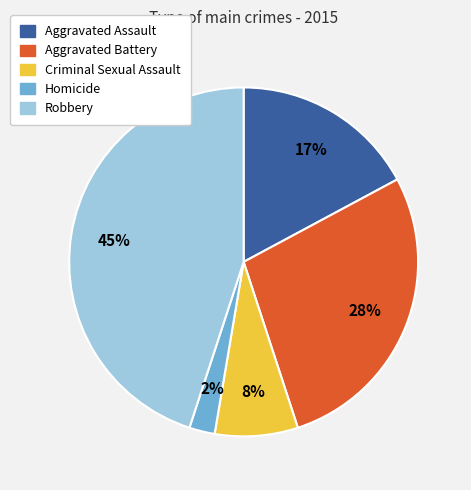

To the nearest percent, what is the difference between the Aggravated Assault and Aggravated Battery slice percentages?

11%